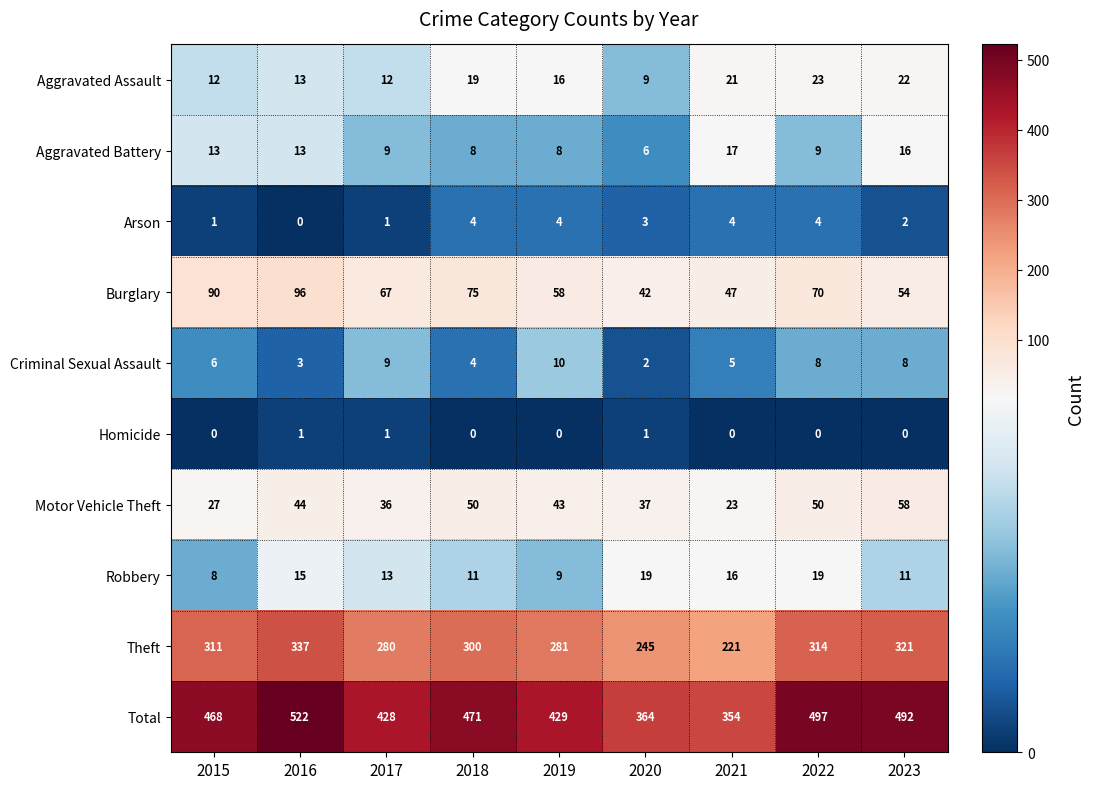

Which series changed the most between 2018 and 2021?

Total